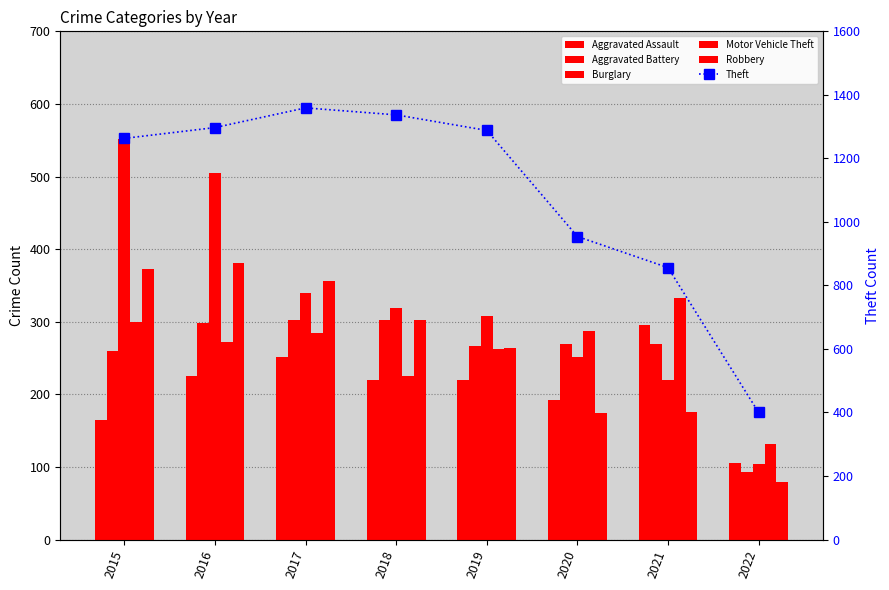

What is the value of the Burglary bar at the 7th from the left?

220